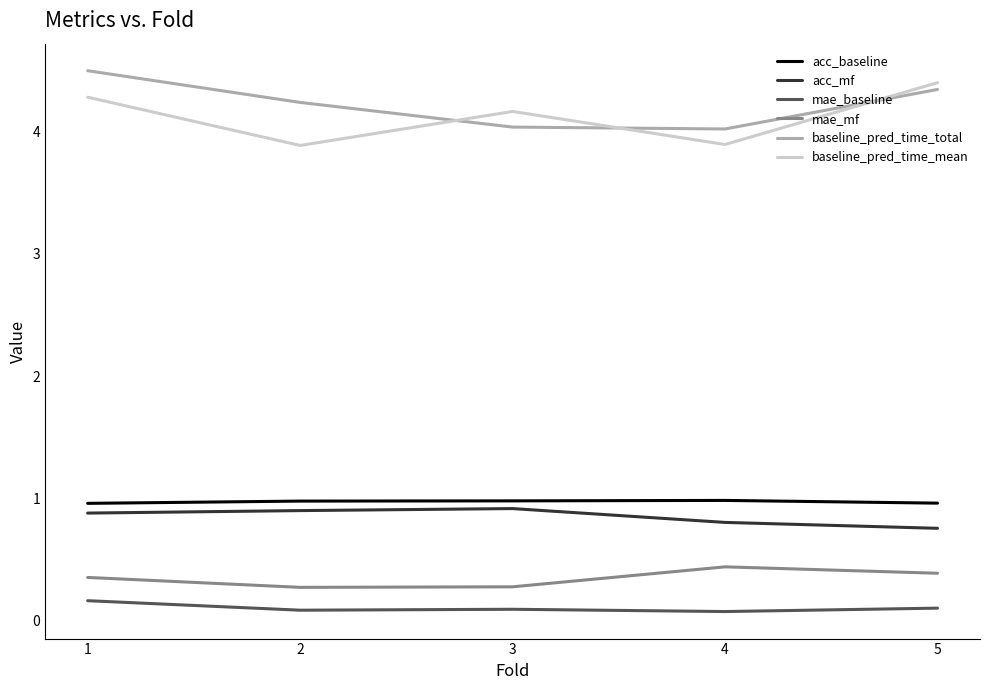

What is the minimum value for mae_mf?

0.3